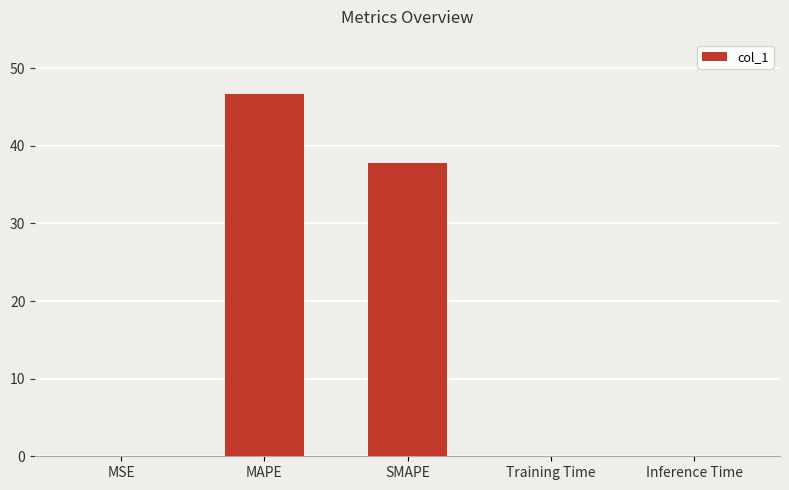

The chart shows a value of 37.8 at SMAPE. True or false?

True